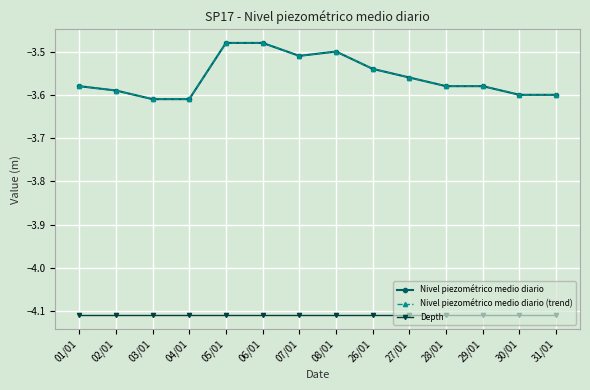

At which category does Nivel piezométrico medio diario (trend) reach its first local peak?

08/01